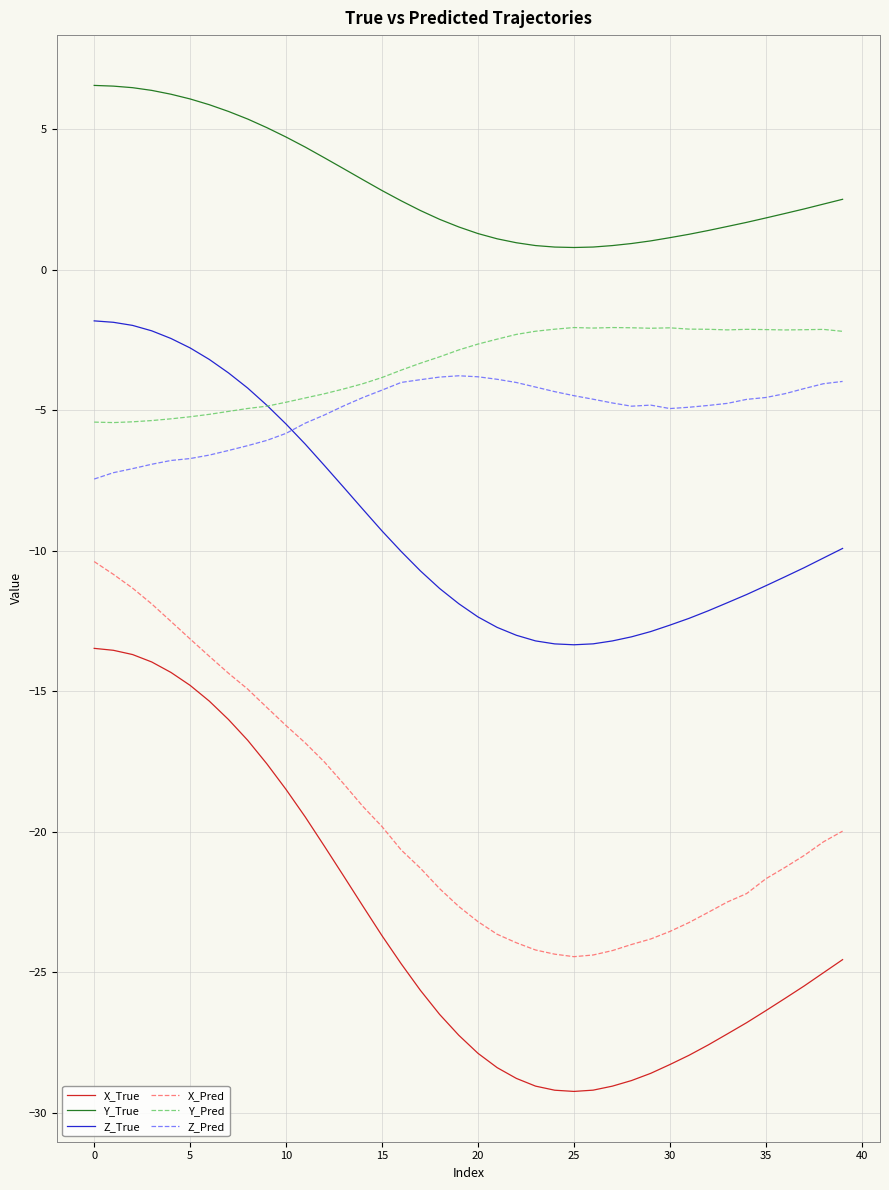

Which series has the largest total across all categories?

Y_True